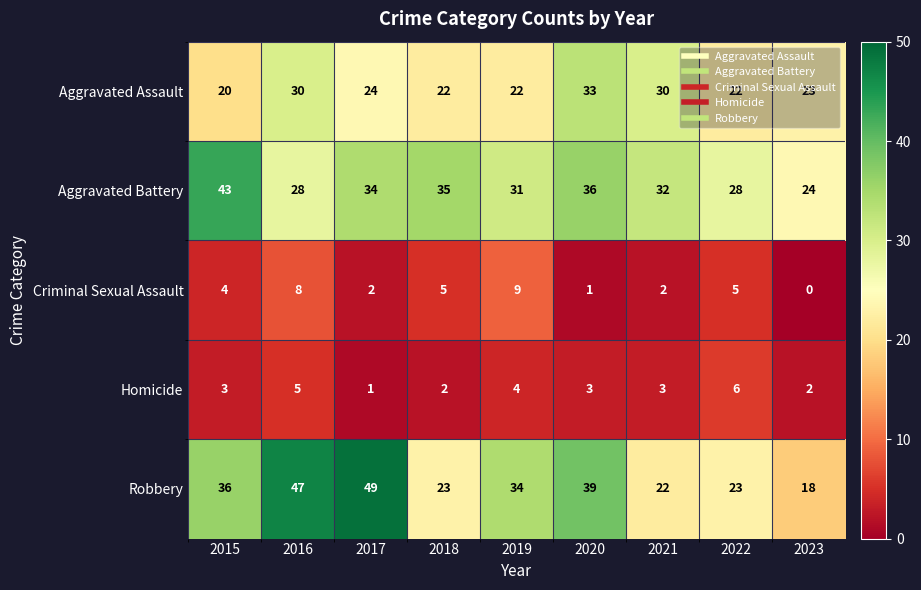

The value of Aggravated Assault at 2023 is 40. True or false?

False